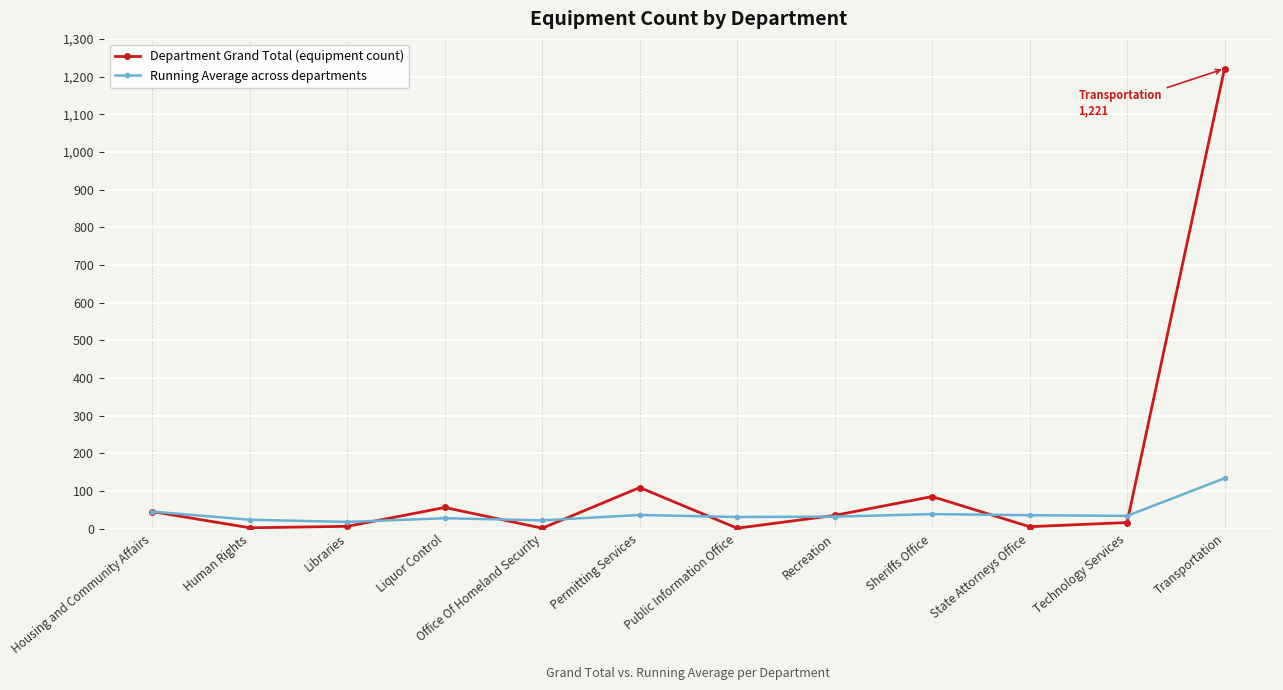

List the series in order of their peak value, highest first.

Department Grand Total (equipment count), Running Average across departments